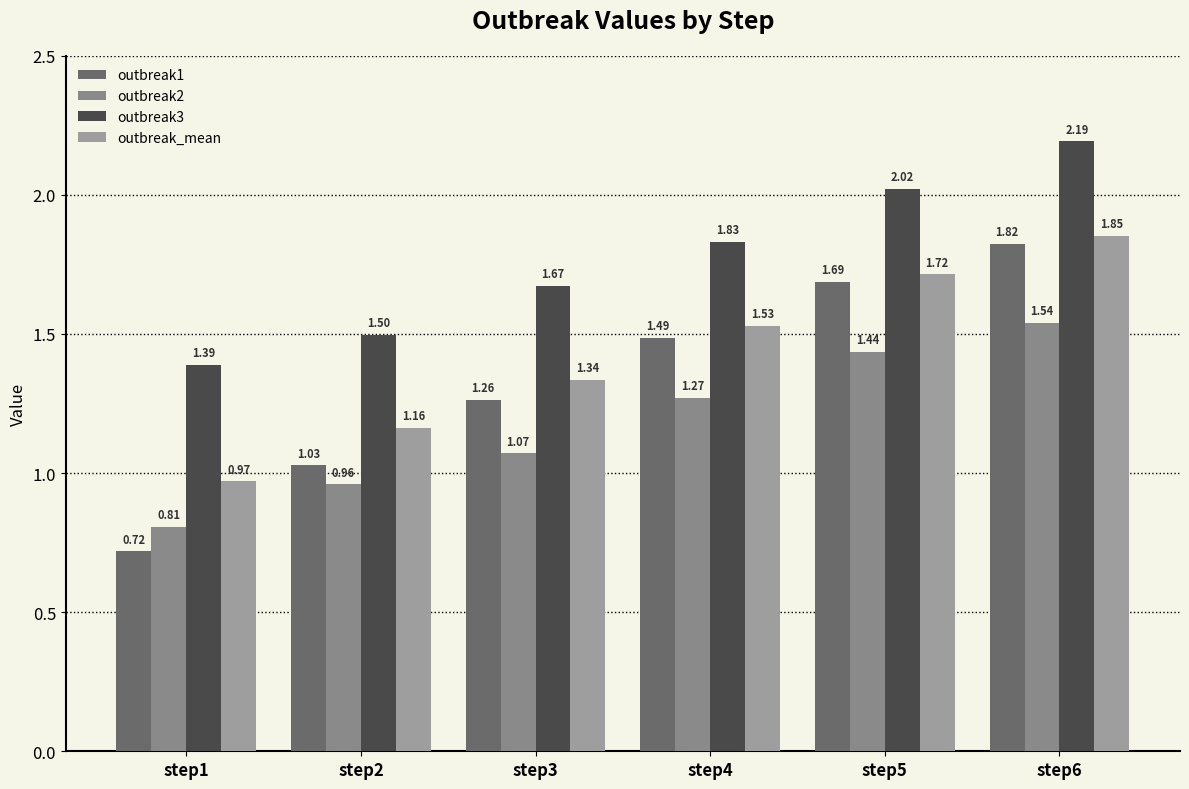

What are all the series names shown in the legend?

outbreak1, outbreak2, outbreak3, outbreak_mean